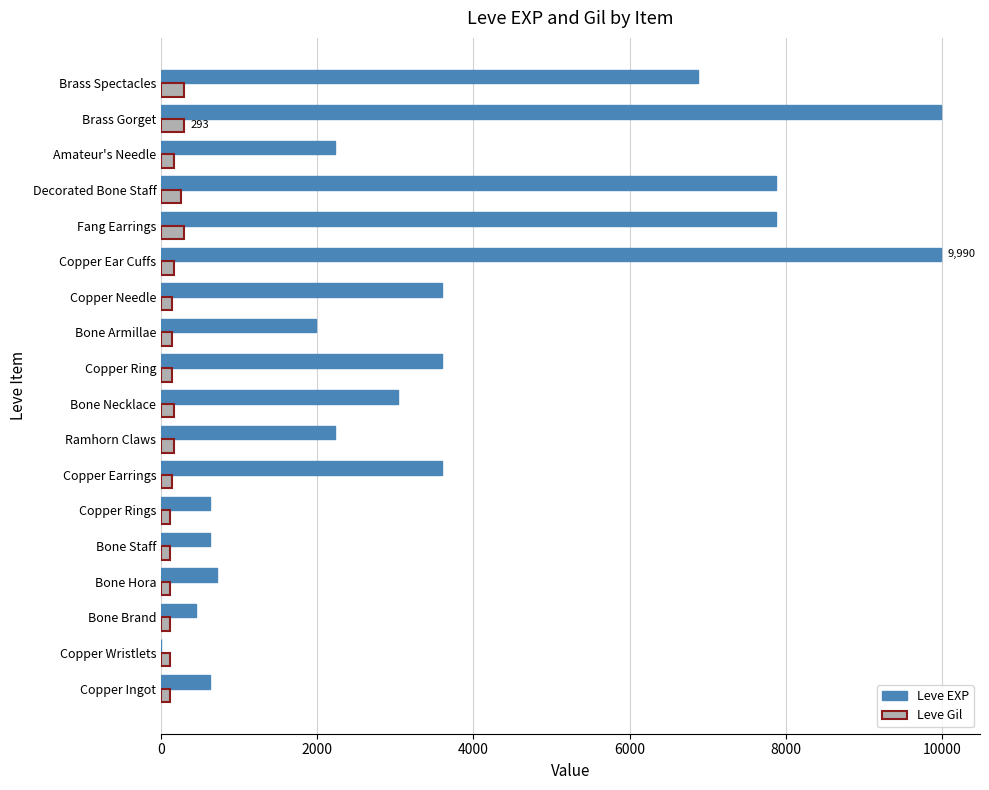

What is the sum of all Leve EXP values?

65961